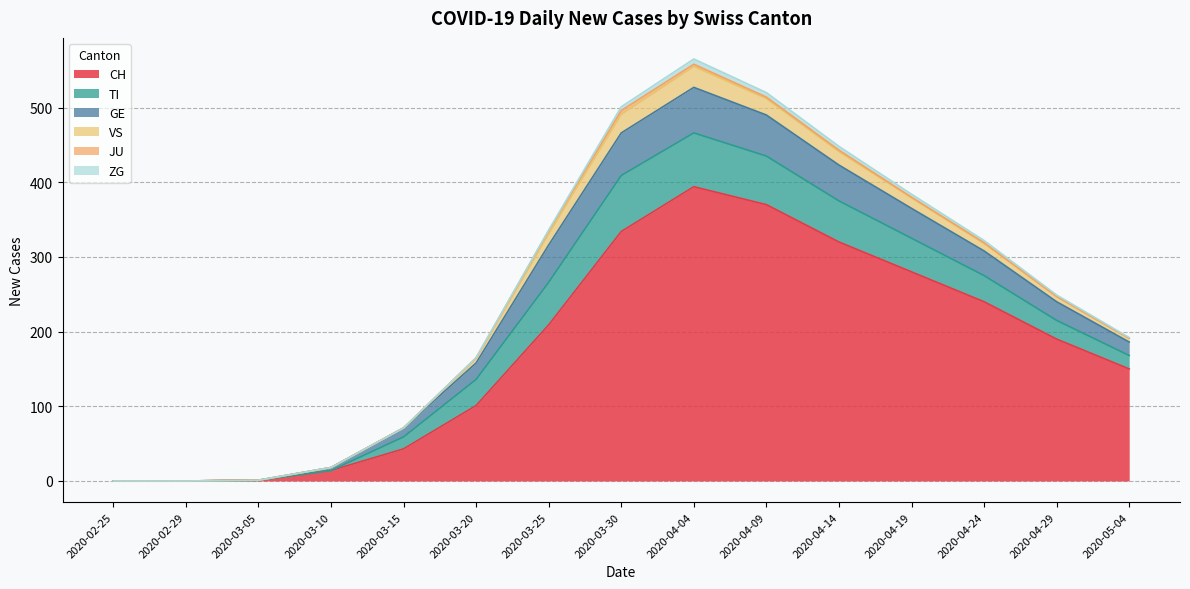

Does the chart have visible grid lines?

Yes